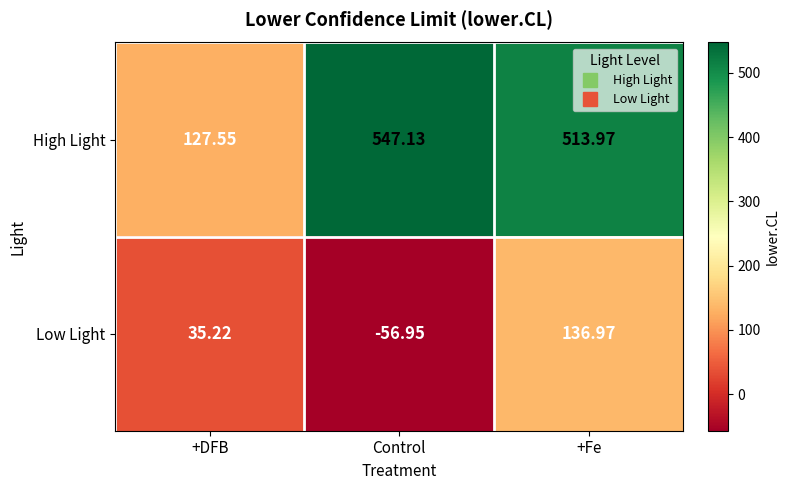

Where is High Light nearest to the value 337?

+Fe